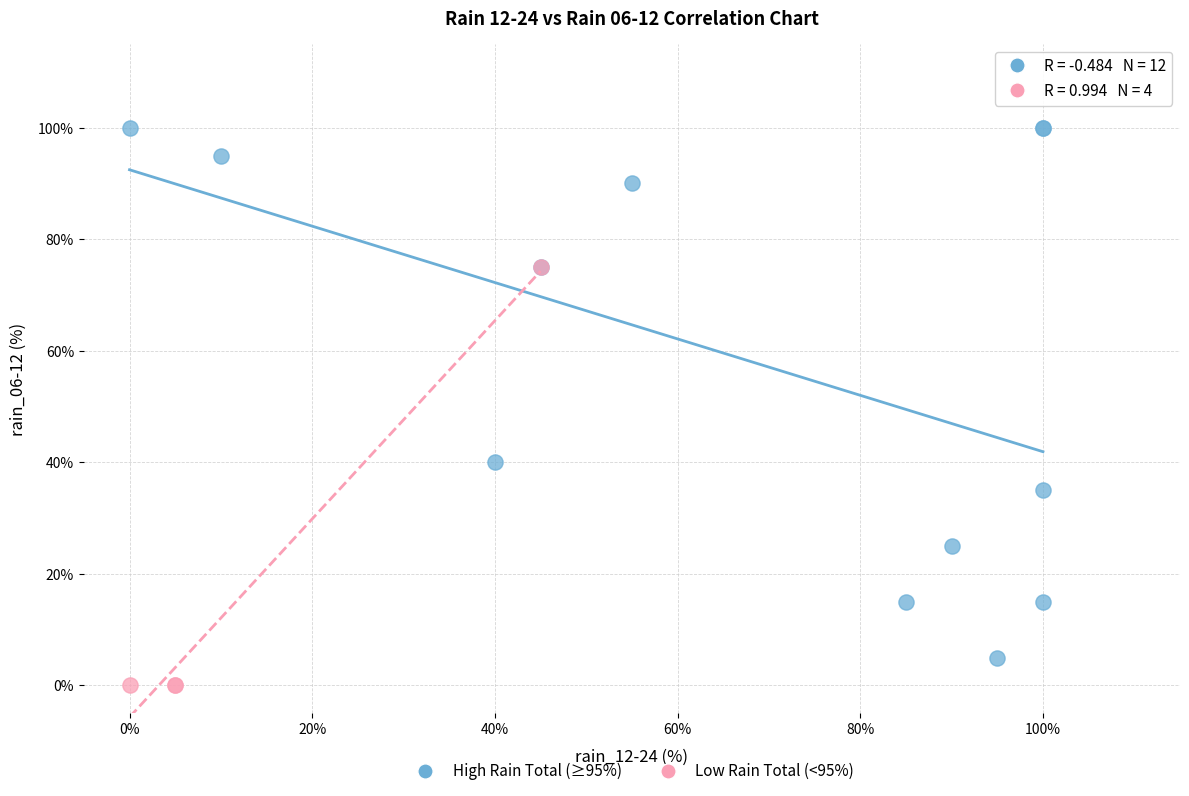

Which series reaches the maximum Y coordinate?

High Rain Total (≥95%)